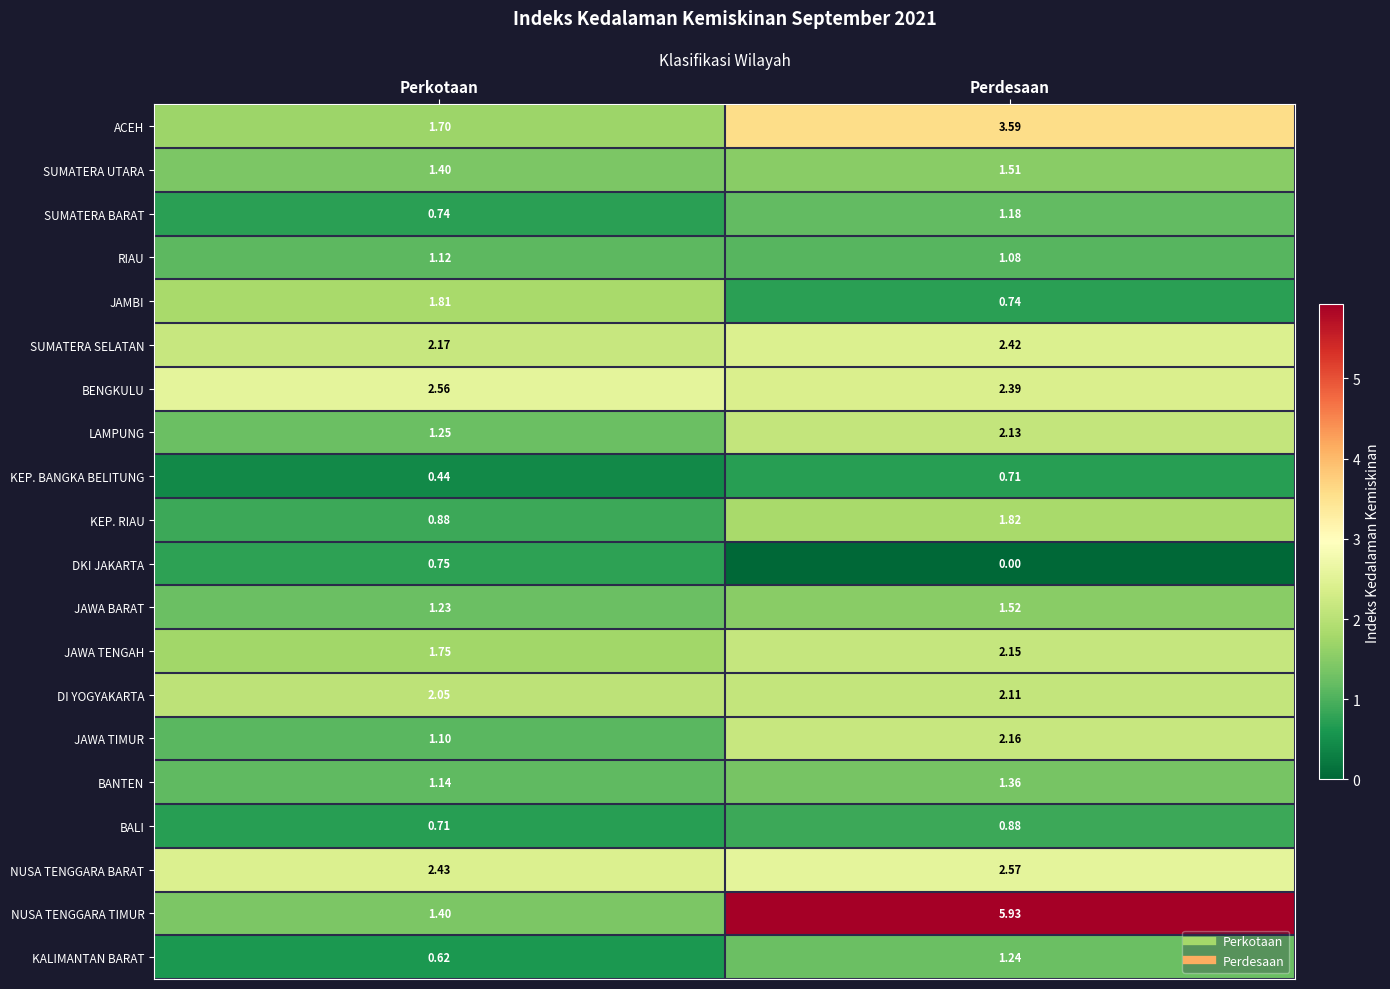

Rank the series at Perdesaan from highest to lowest value.

NUSA TENGGARA TIMUR, ACEH, NUSA TENGGARA BARAT, SUMATERA SELATAN, BENGKULU, JAWA TIMUR, JAWA TENGAH, LAMPUNG, DI YOGYAKARTA, KEP. RIAU, JAWA BARAT, SUMATERA UTARA, BANTEN, KALIMANTAN BARAT, SUMATERA BARAT, RIAU, BALI, JAMBI, KEP. BANGKA BELITUNG, DKI JAKARTA